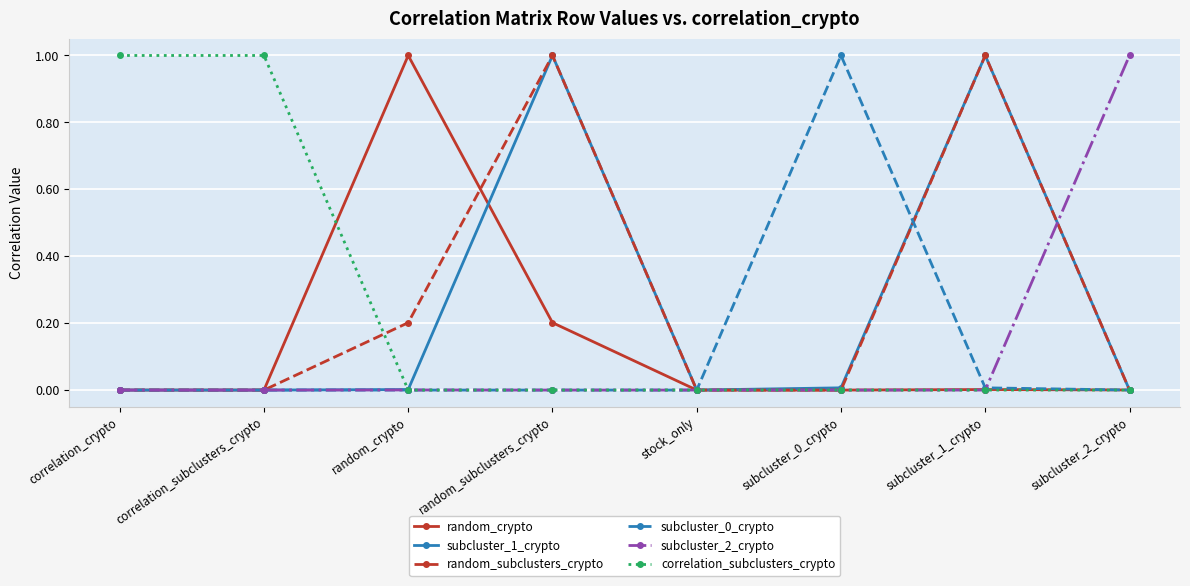

Is it true that subcluster_0_crypto equals 1.0 at subcluster_0_crypto?

True